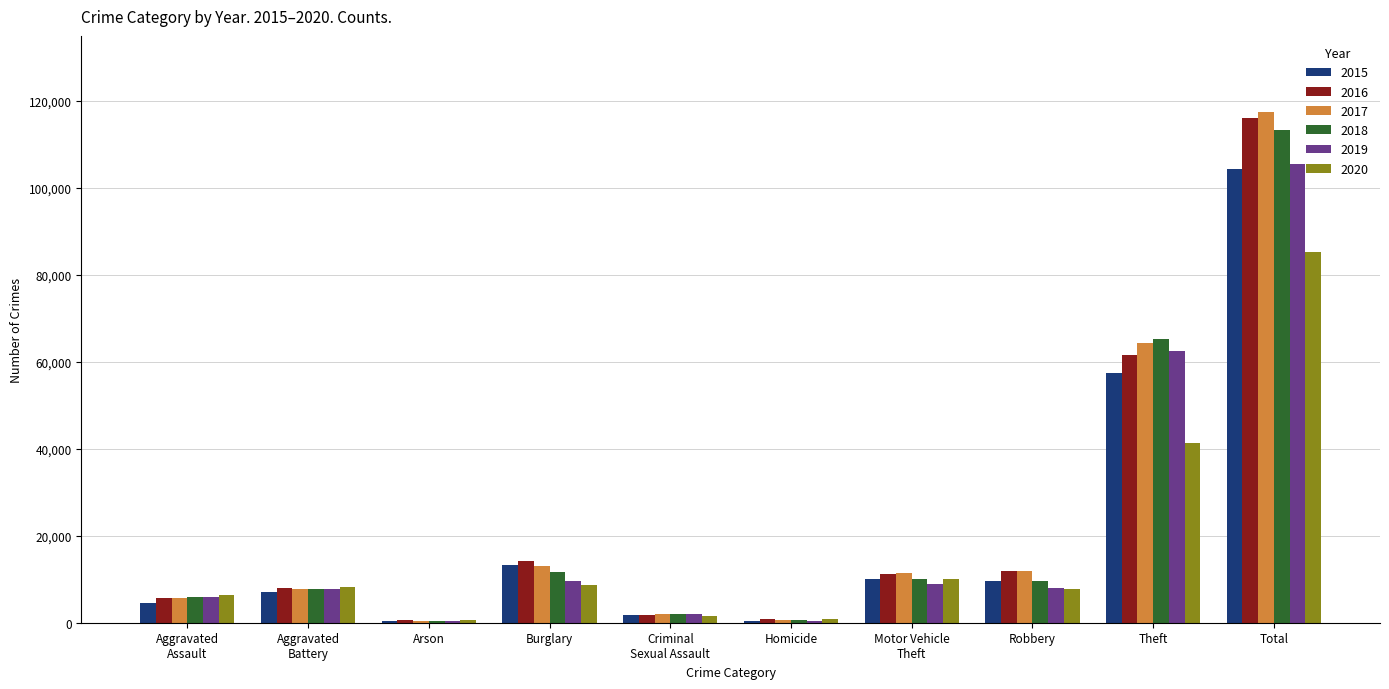

What are all the series names shown in the legend?

2015, 2016, 2017, 2018, 2019, 2020